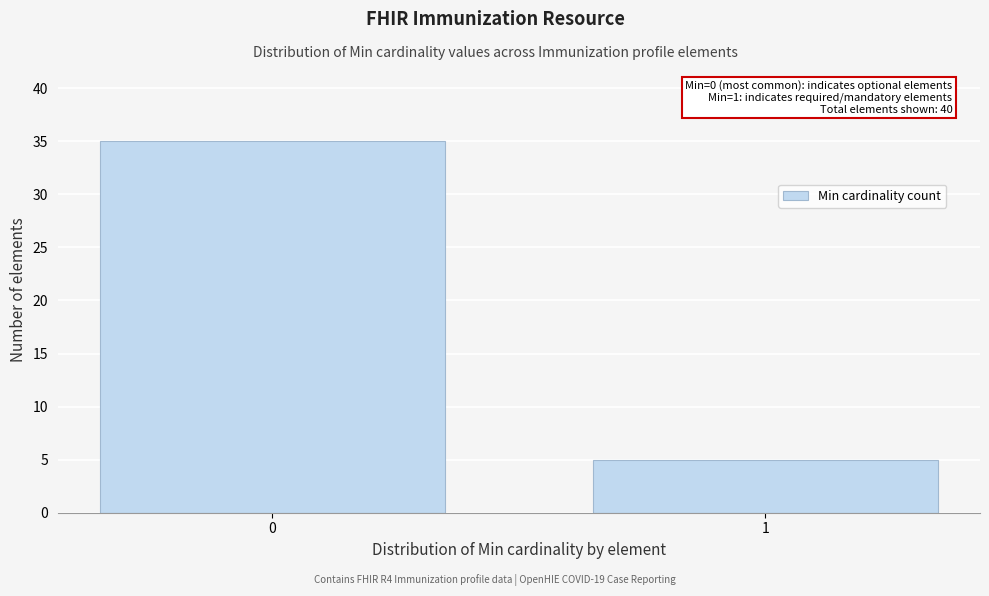

Reading left to right, extract all data points from this chart.

35	5